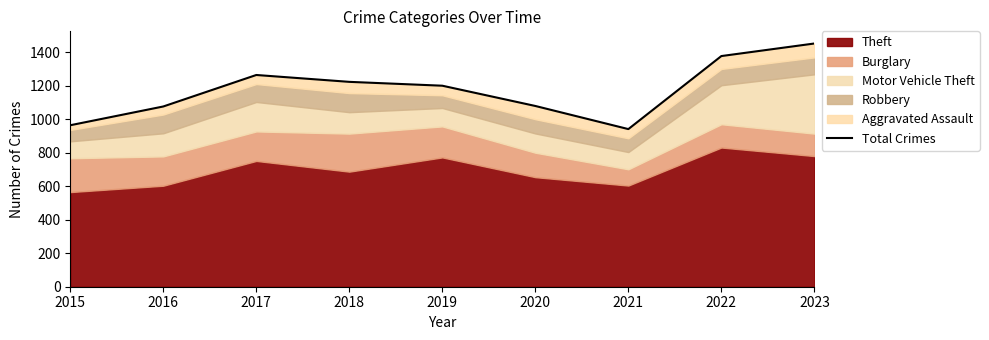

What value does the data have at 2021, to the nearest 100?

900